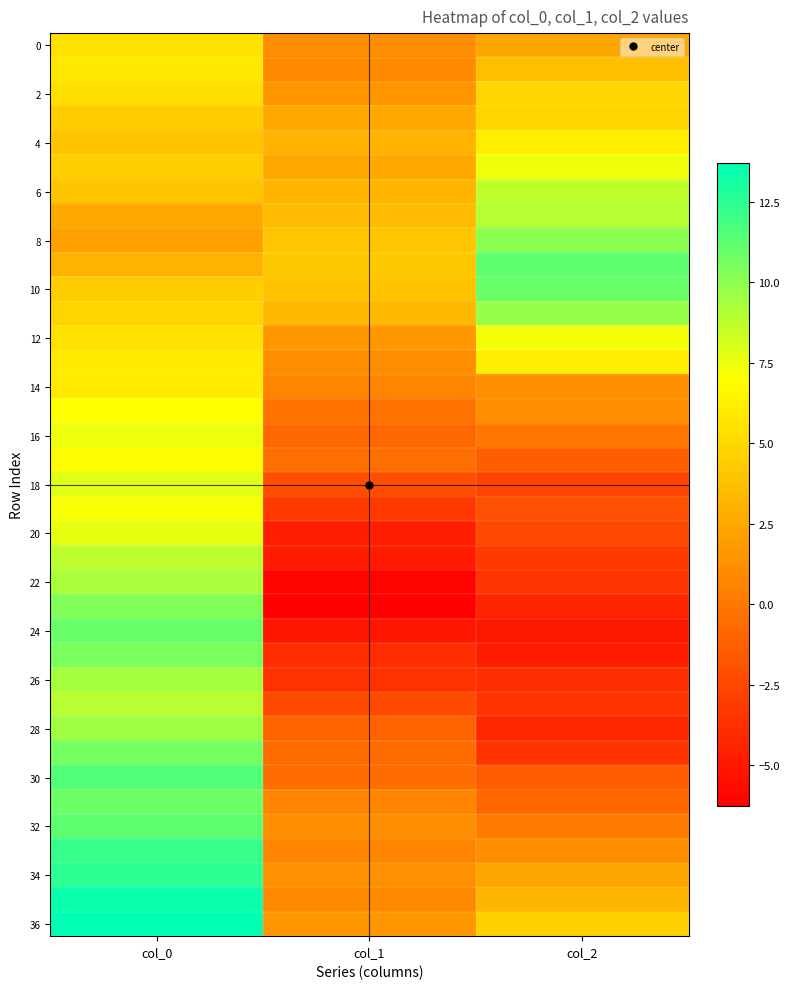

At which category is the sum across all series the highest?

col_0